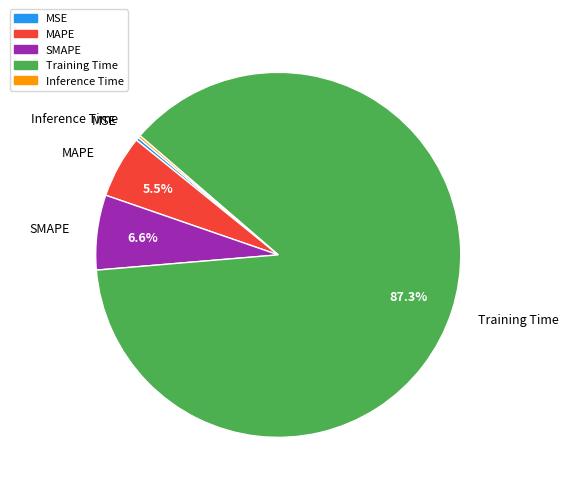

Does Training Time account for over 50% of the chart?

Yes